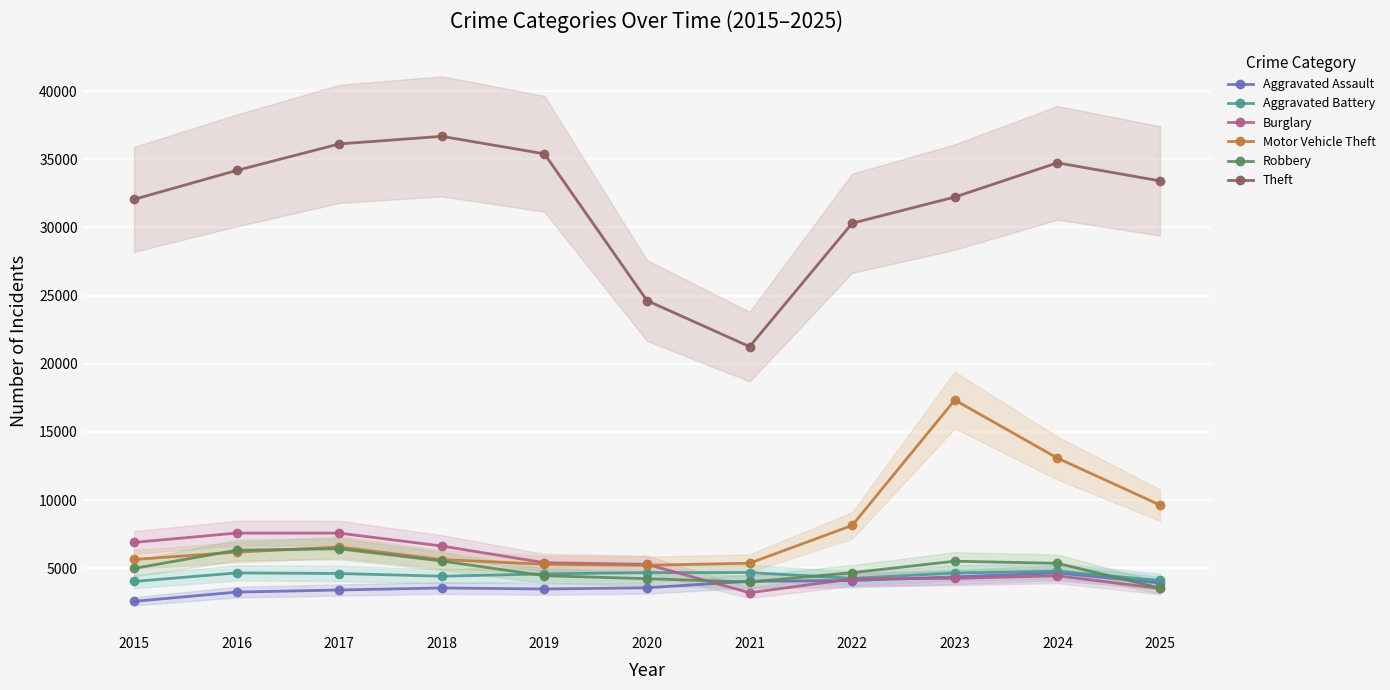

Reading right to left, what are all the values shown in this chart?

Aggravated Assault: 2025=3927	2024=4663	2023=4371	2022=4105	2021=4052	2020=3572	2019=3484	2018=3560	2017=3412	2016=3256	2015=2578
Aggravated Battery: 2025=4110	2024=4785	2023=4655	2022=4259	2021=4692	2020=4687	2019=4590	2018=4421	2017=4620	2016=4663	2015=4036
Burglary: 2025=3526	2024=4450	2023=4263	2022=4222	2021=3209	2020=5294	2019=5410	2018=6636	2017=7582	2016=7585	2015=6901
Motor Vehicle Theft: 2025=9643	2024=13084	2023=17344	2022=8148	2021=5376	2020=5225	2019=5300	2018=5644	2017=6560	2016=6184	2015=5651
Robbery: 2025=3555	2024=5371	2023=5522	2022=4681	2021=3994	2020=4241	2019=4459	2018=5536	2017=6432	2016=6330	2015=4991
Theft: 2025=33418	2024=34743	2023=32232	2022=30312	2021=21260	2020=24637	2019=35402	2018=36684	2017=36127	2016=34181	2015=32062